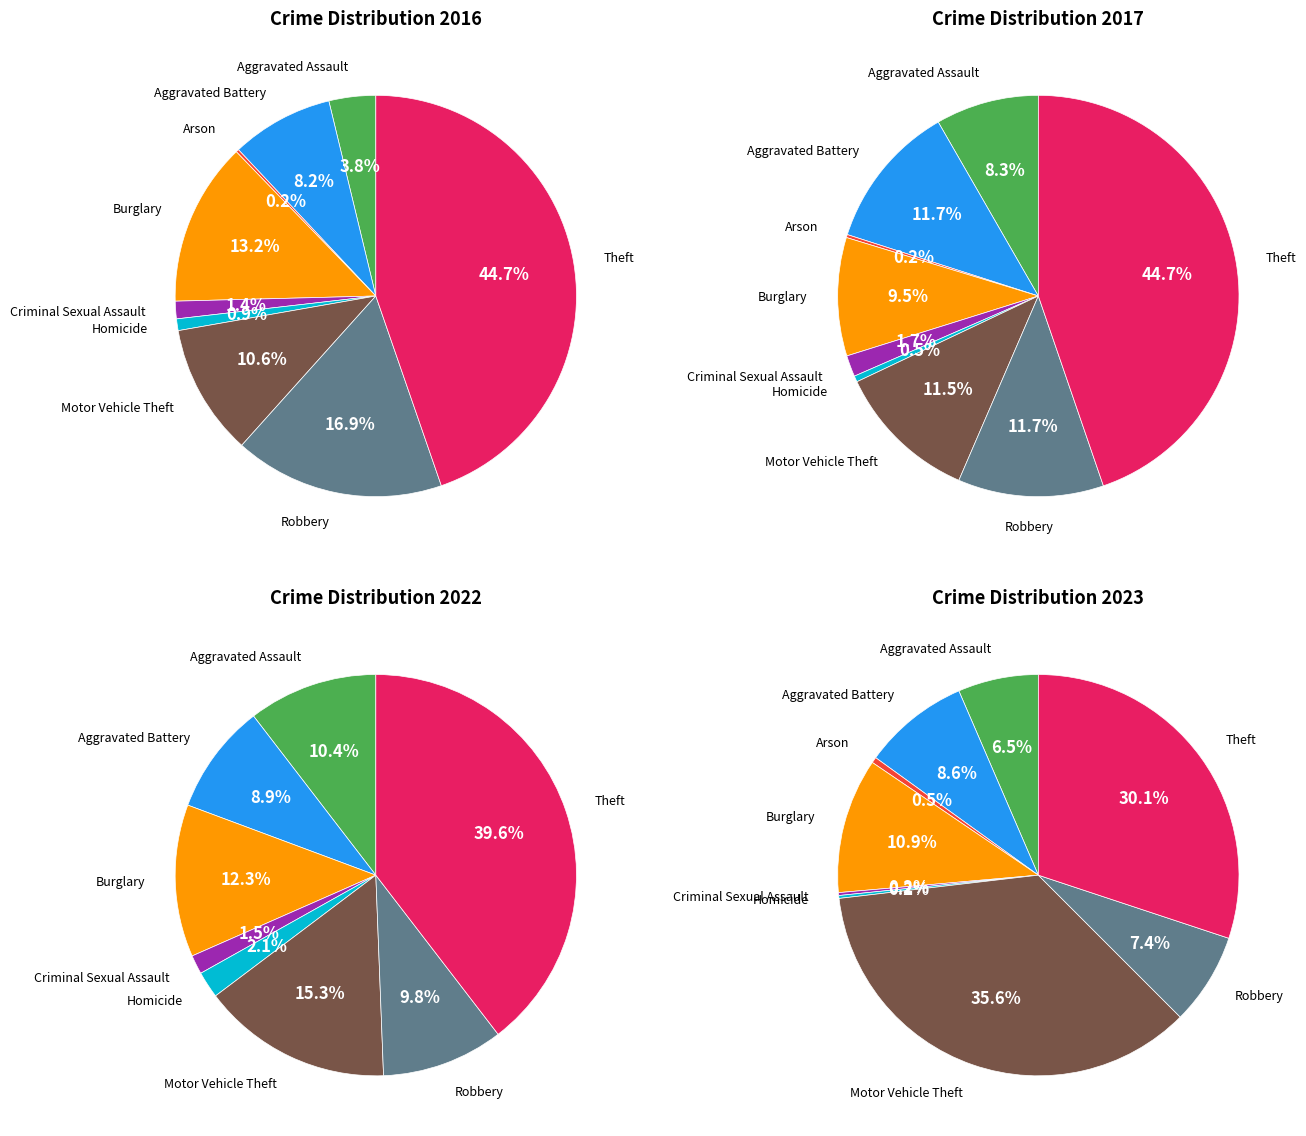

Is it true that values_2016 is 16% of the pie?

False